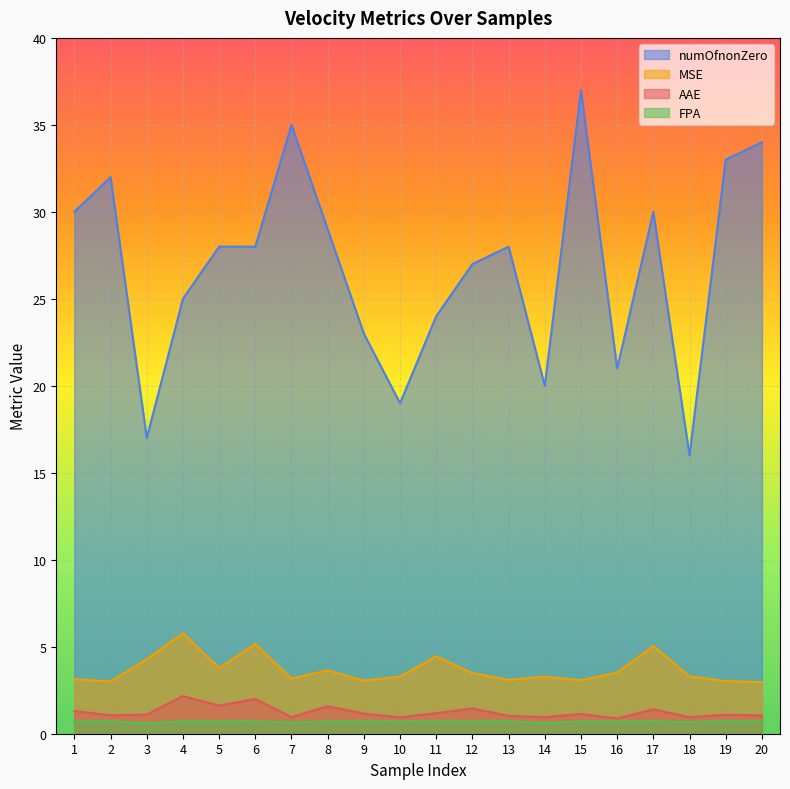

In numOfnonZero, how many points are higher than both neighbors (excluding endpoints)?

5